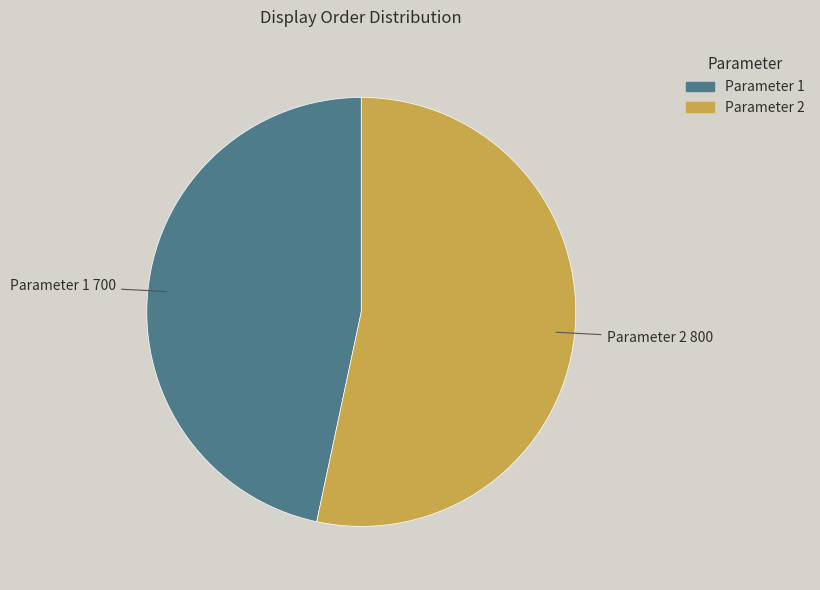

True or false: Parameter 2 accounts for 66% of the total.

False